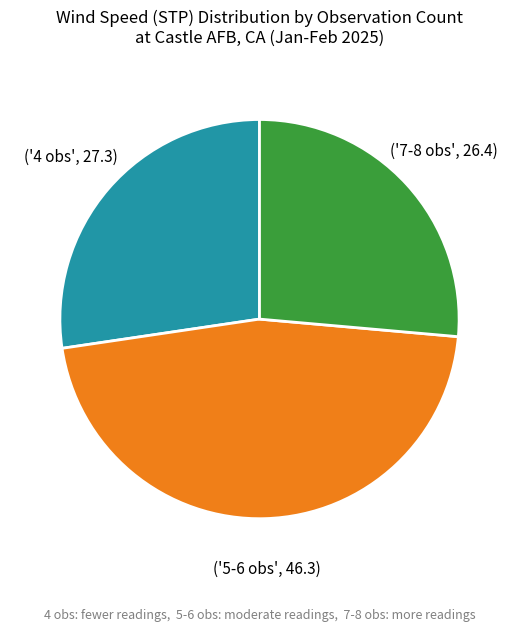

Is there any slice that represents more than half of the pie?

No